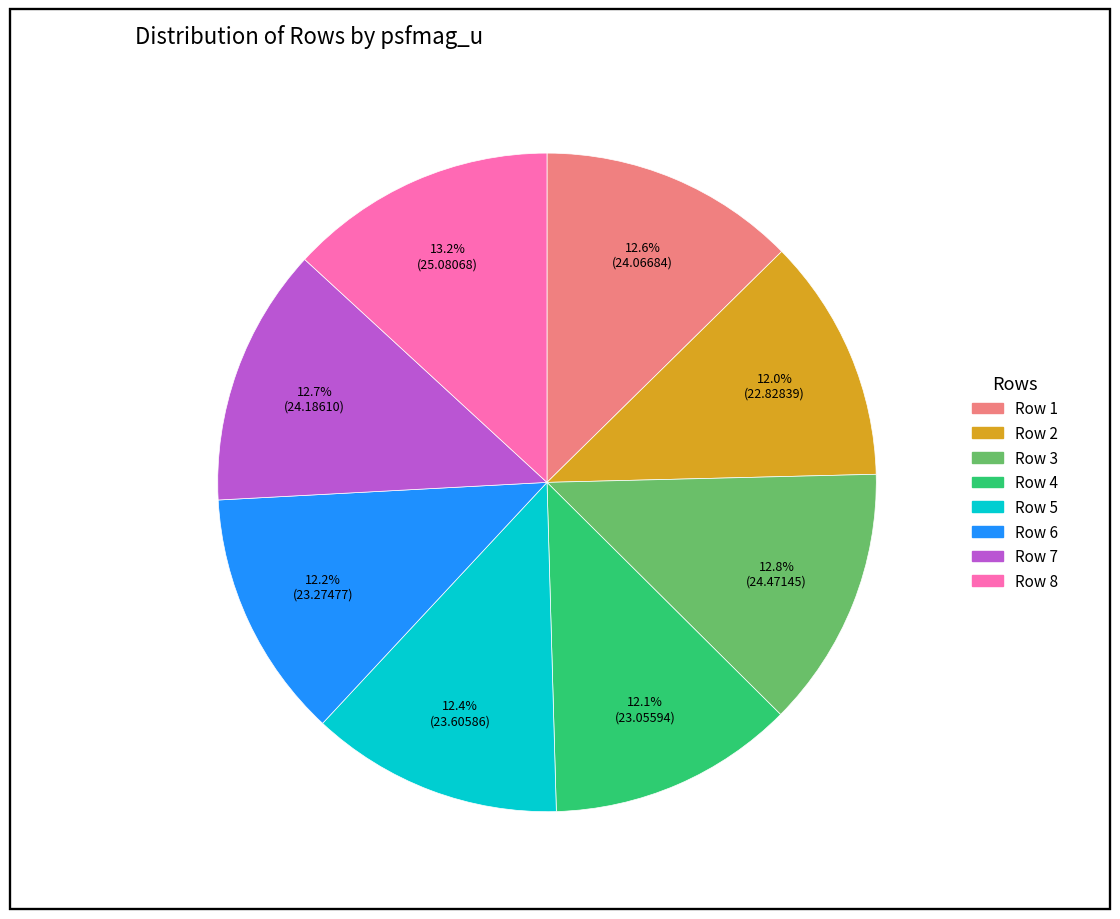

Does Row 7 represent more than half of the total?

No